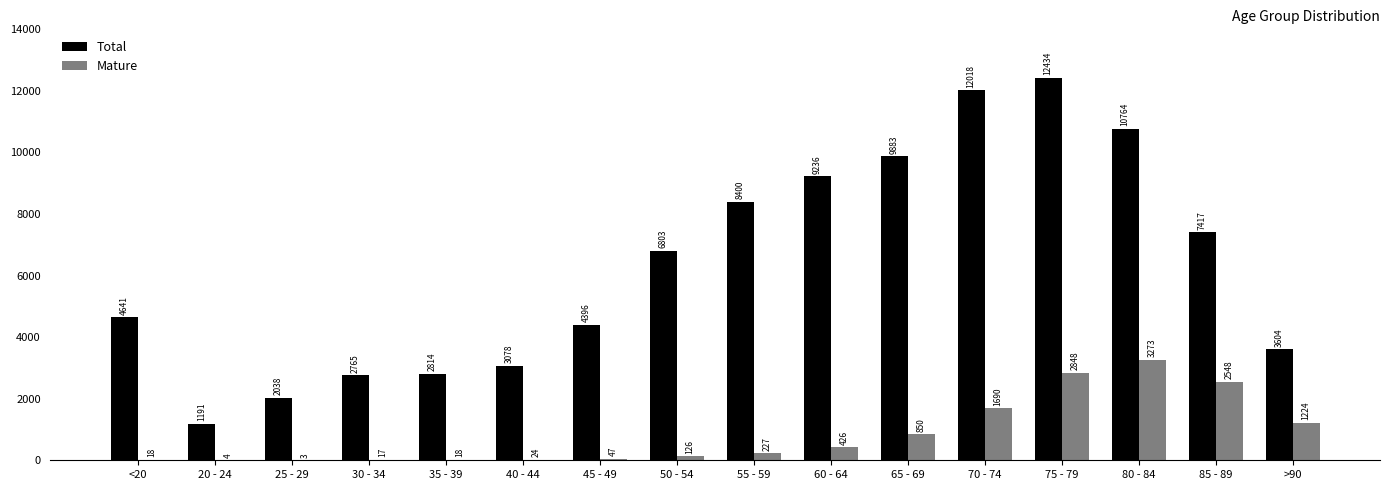

Reading left to right, extract all data points from this chart.

Total: 4641	1191	2038	2765	2814	3078	4396	6803	8400	9236	9883	12018	12434	10764	7417	3604
Mature: 18	4	3	17	18	24	47	126	227	426	850	1690	2848	3273	2548	1224